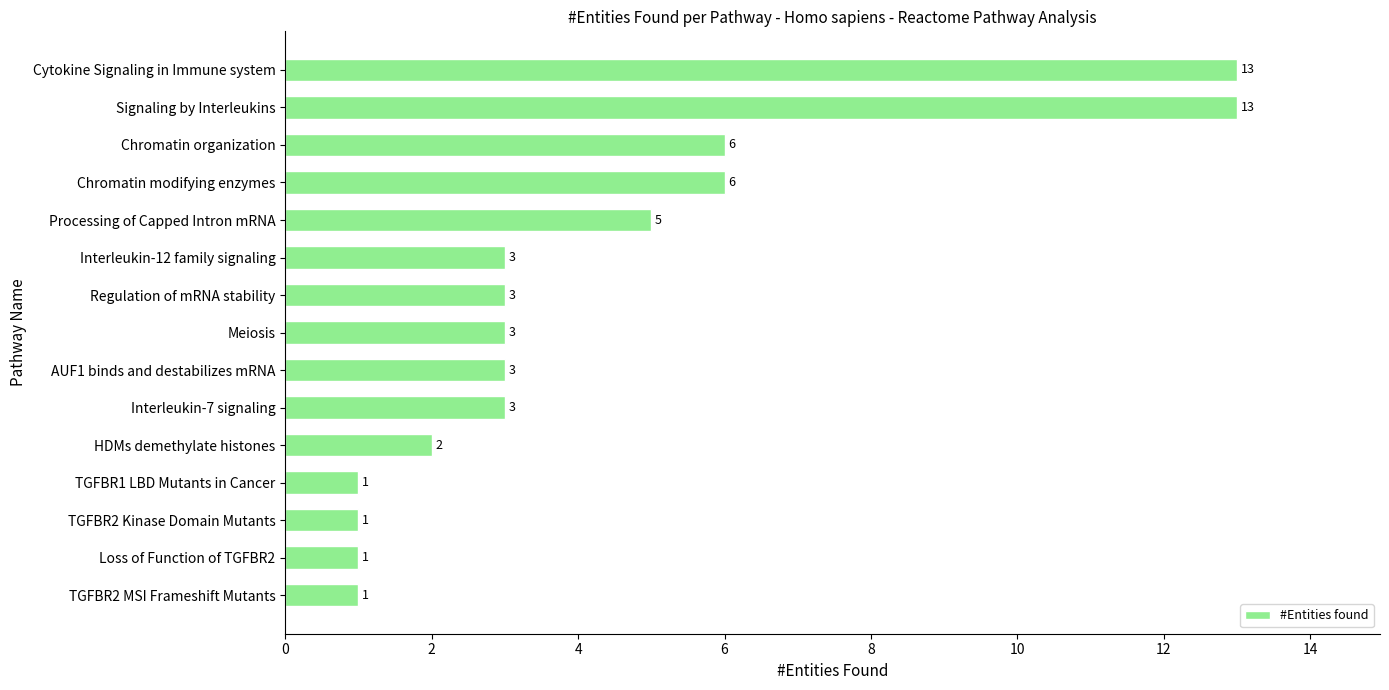

Reading bottom to top, list all the values displayed in this chart.

1	1	1	1	2	3	3	3	3	3	5	6	6	13	13